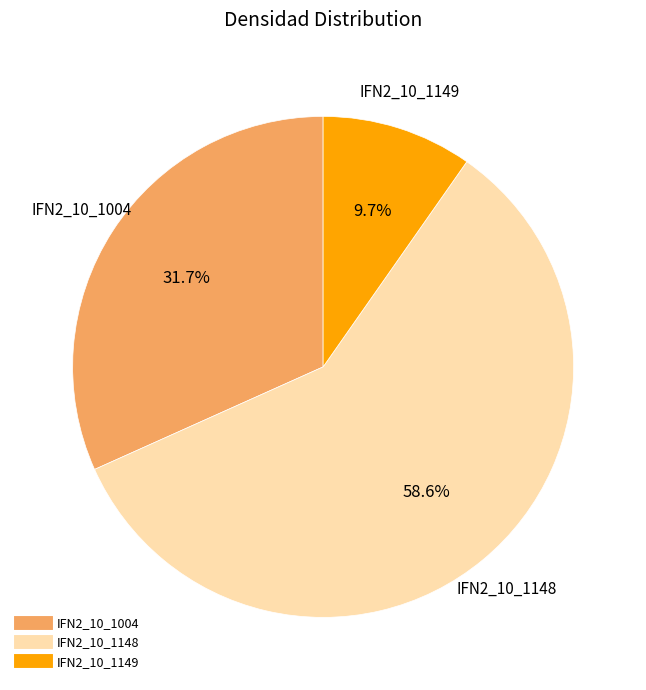

How many segments does this pie chart have?

3